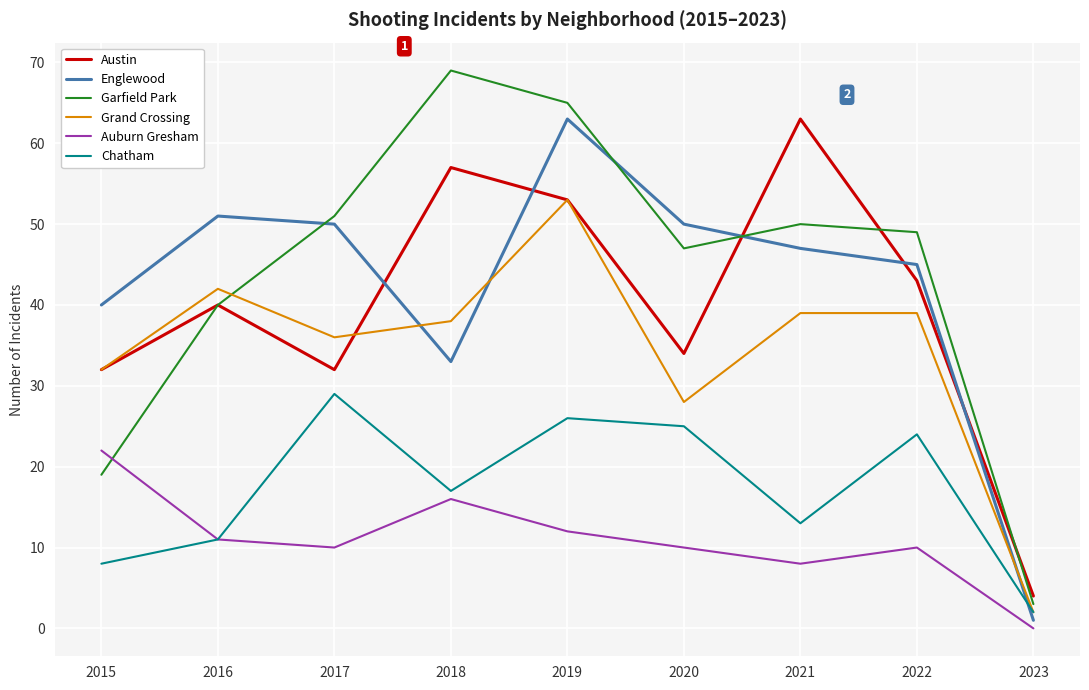

At how many categories does at least one series exceed 12?

8